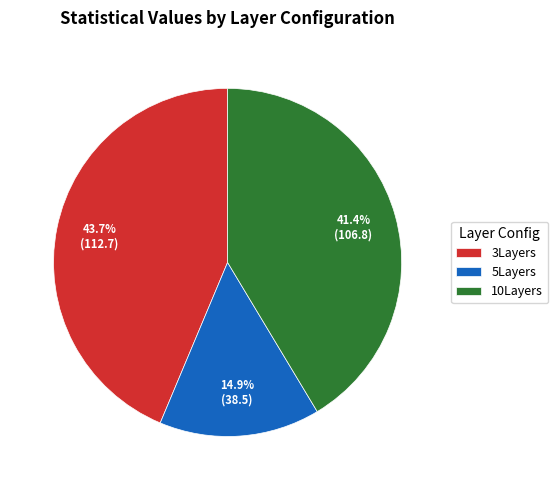

To the nearest percent, what portion does 10Layers represent?

41%